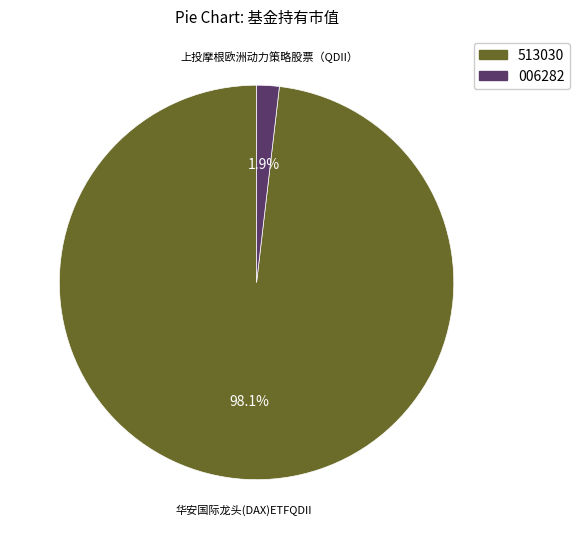

Which category has the biggest portion of the pie?

513030